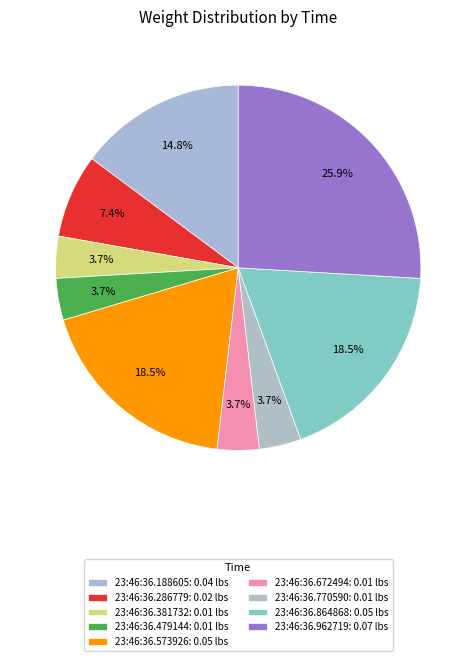

Which slice is the smallest?

23:46:36.381732